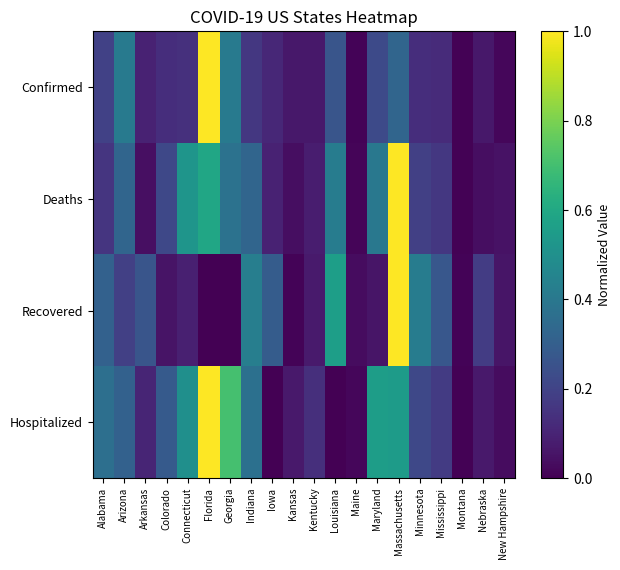

Which series has the largest total across all categories?

Hospitalized